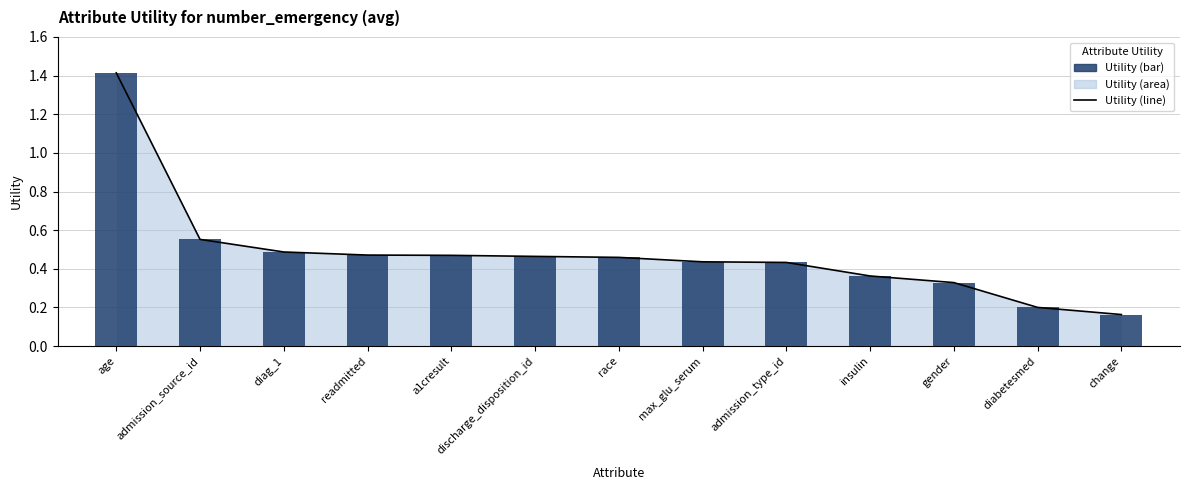

Is it true that Utility (line) equals 0.4 at admission_source_id?

False